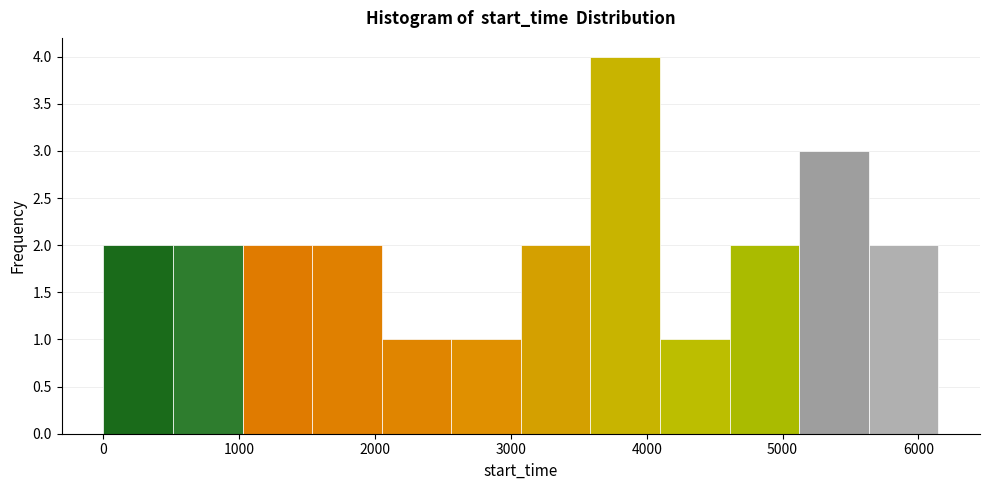

How tall is the bar that spans 500 to 1000 on the x-axis? Neither the bar edges nor the heights are printed on the chart, so give them approximately, as read against the axes.

2